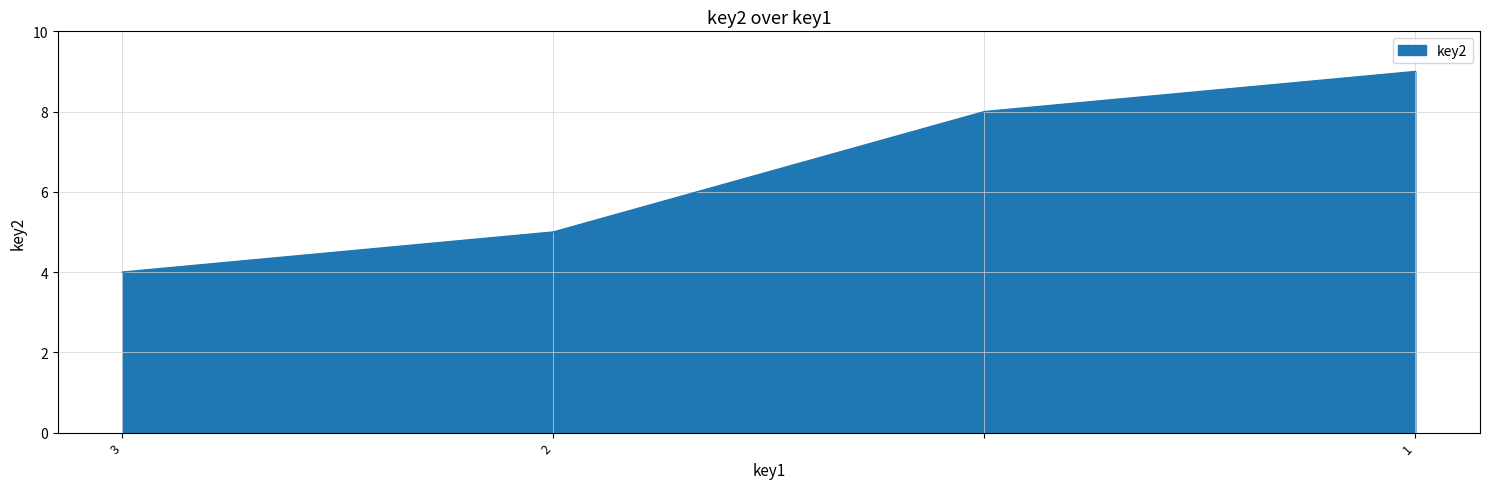

What is the minimum value shown in the chart?

4